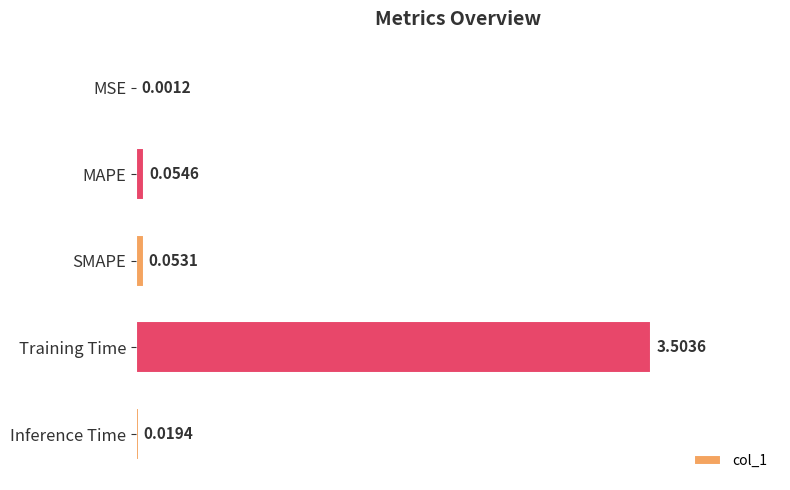

Where is the data nearest to the value 1?

MAPE